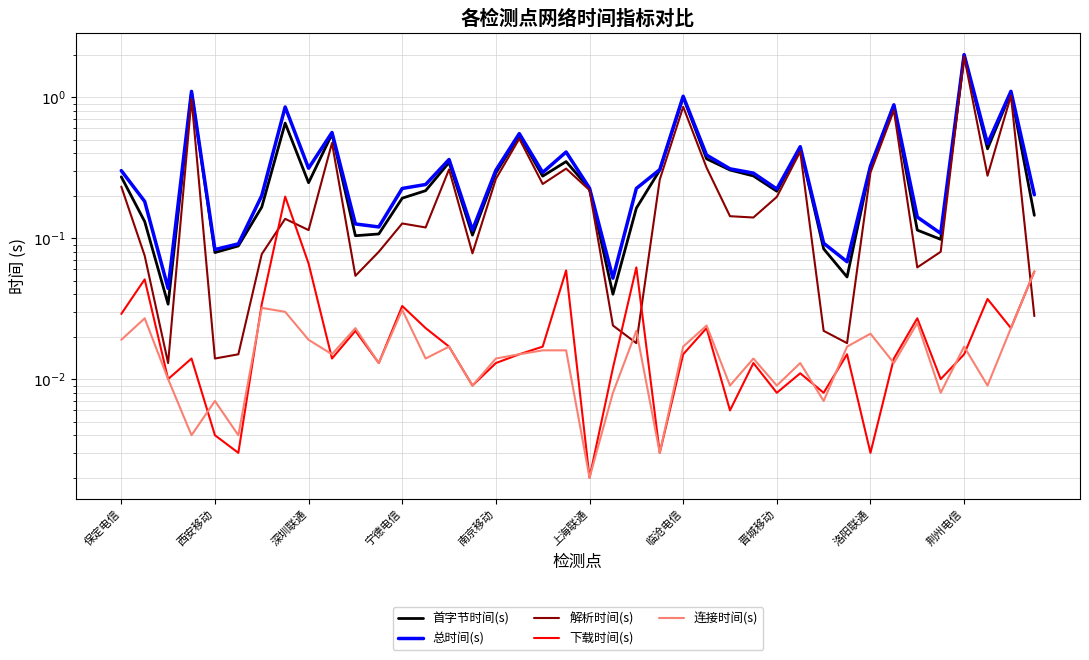

Count the number of data series in this chart.

5